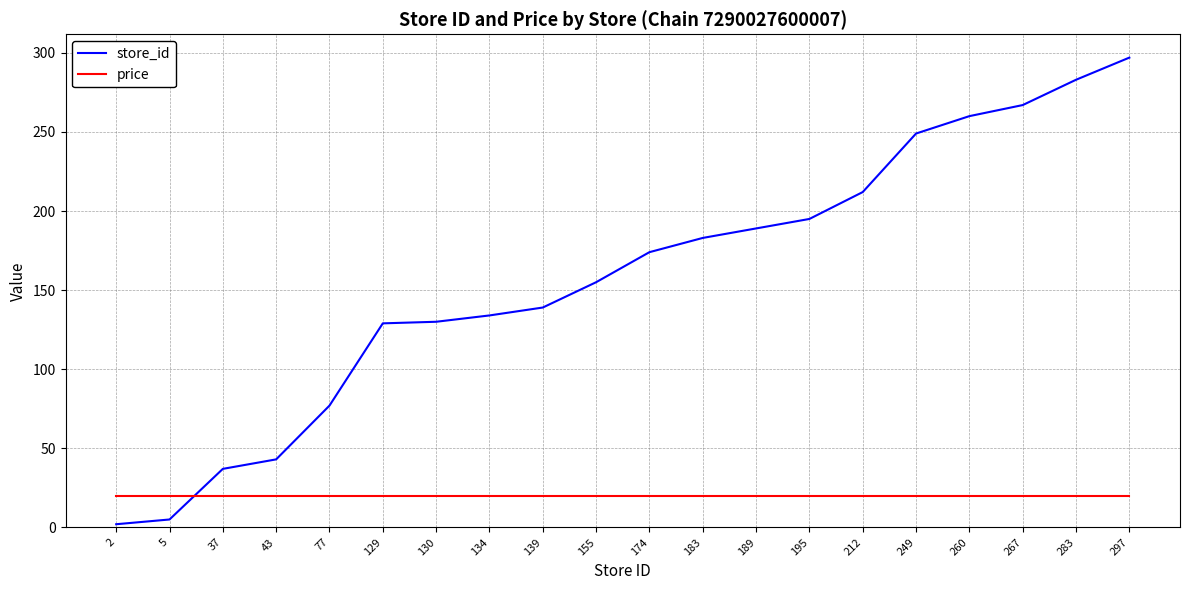

Which series has the widest spread of values?

store_id